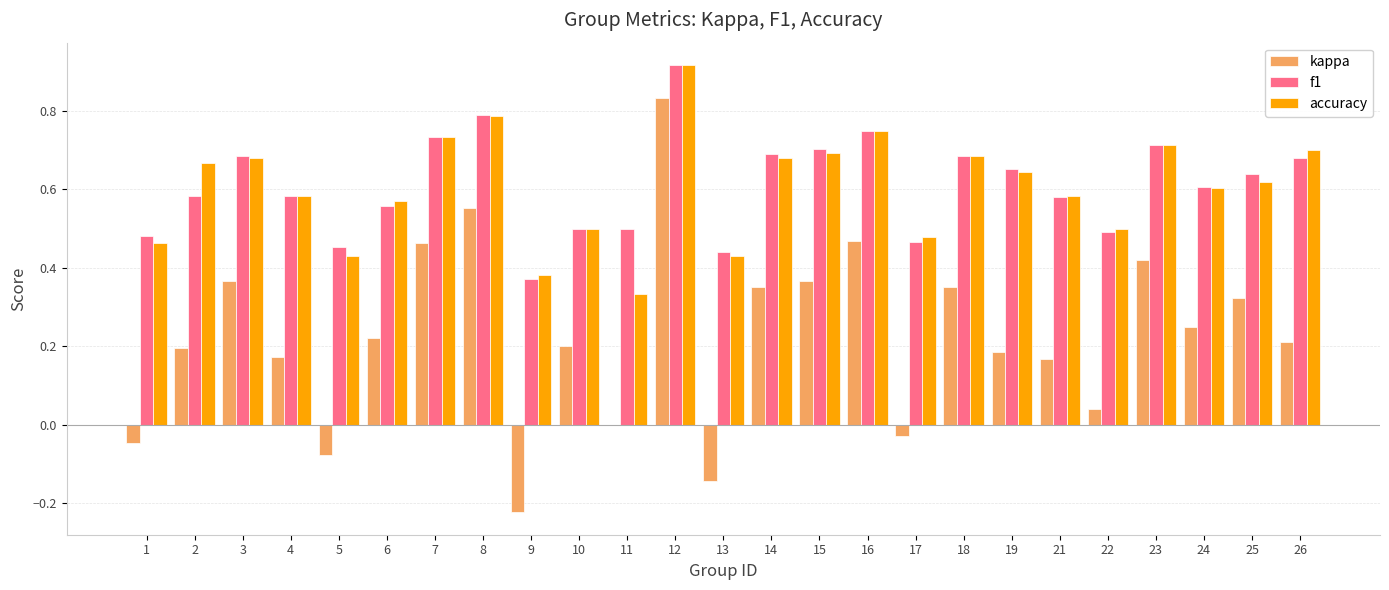

Between 1 and 25, which series saw the biggest shift?

kappa